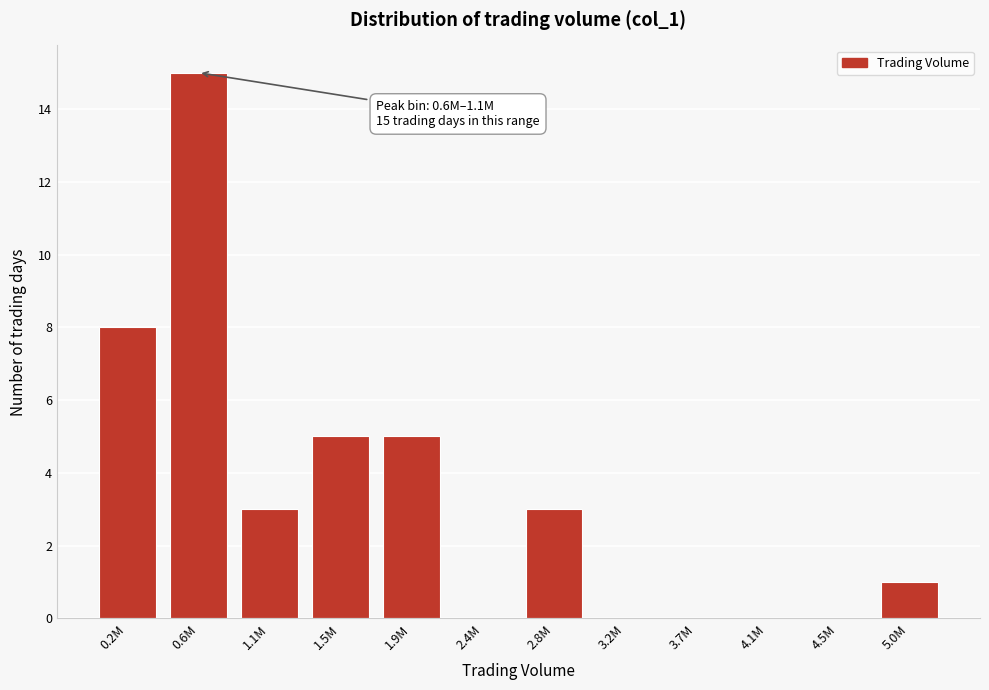

Reading right to left, extract all data points from this chart.

5.0M=1	4.5M=0	4.1M=0	3.7M=0	3.2M=0	2.8M=3	2.4M=0	1.9M=5	1.5M=5	1.1M=3	0.6M=15	0.2M=8